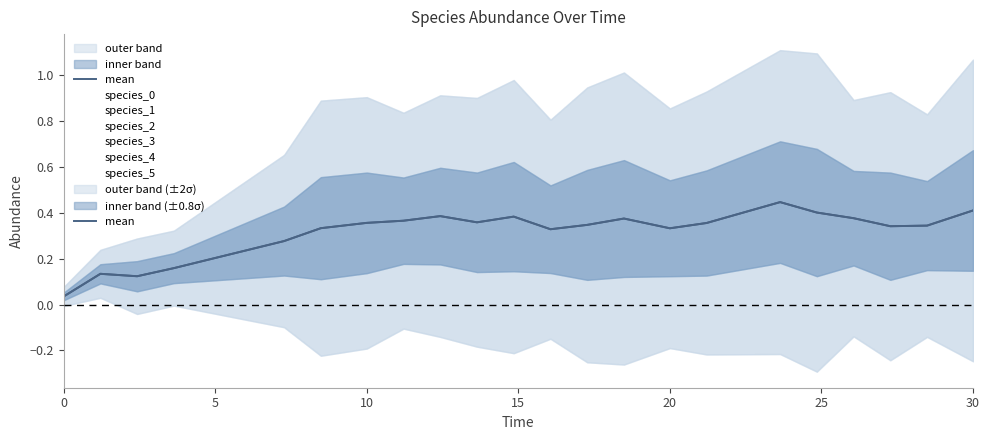

What is the difference between the maximum and minimum values?

0.4